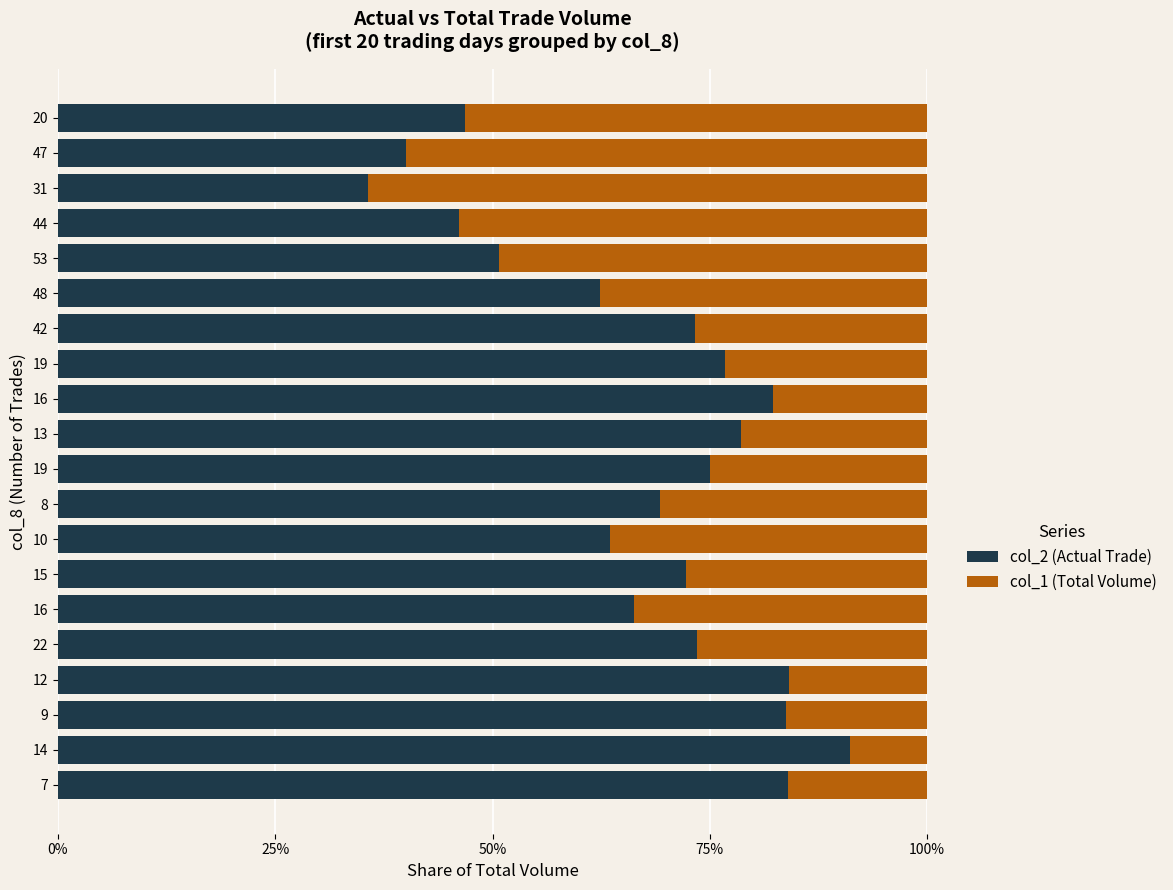

How many data points does each series have?

20